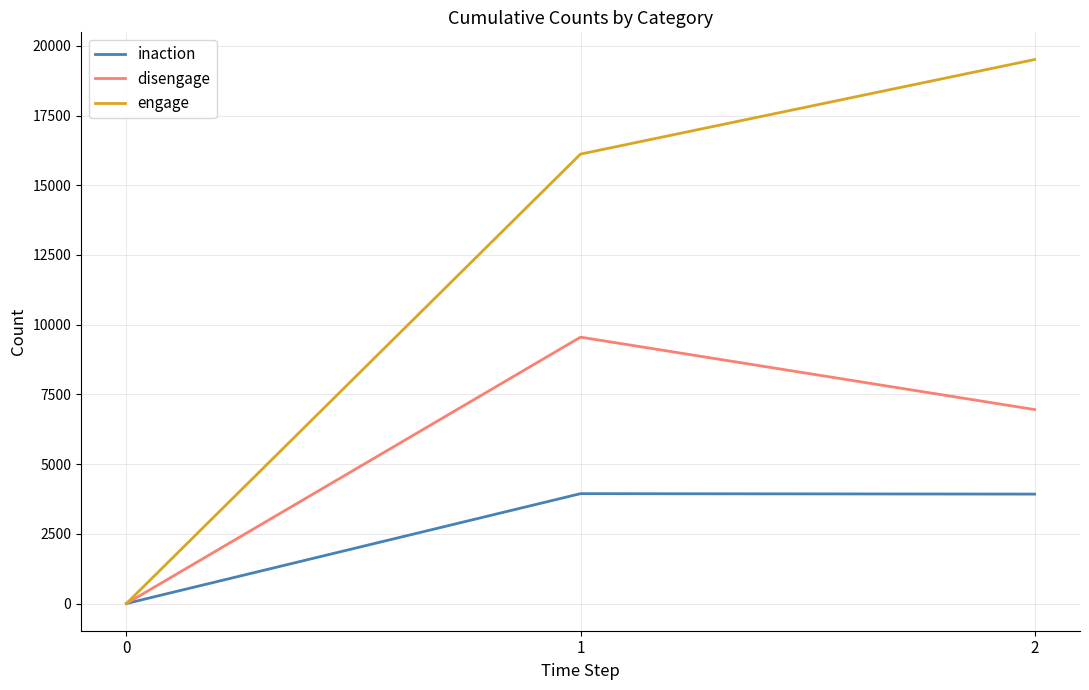

Does the chart display data point markers on the line(s)?

No